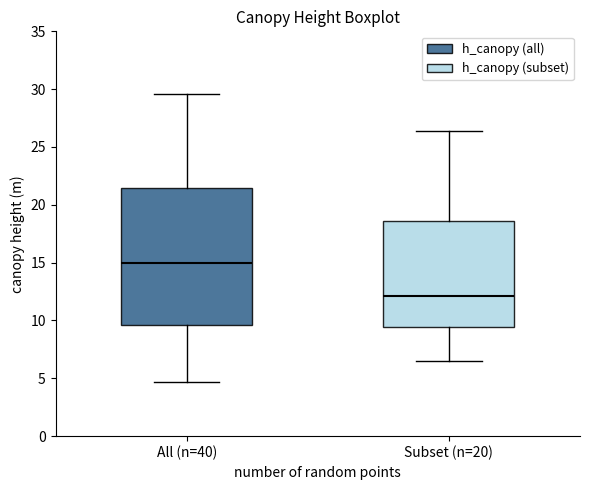

Comparing the boxes themselves (not the whiskers), which one is the tallest?

All (n=40)